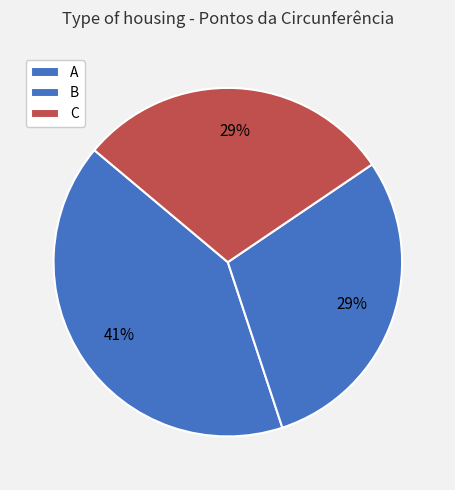

Between A and B, which is larger?

A